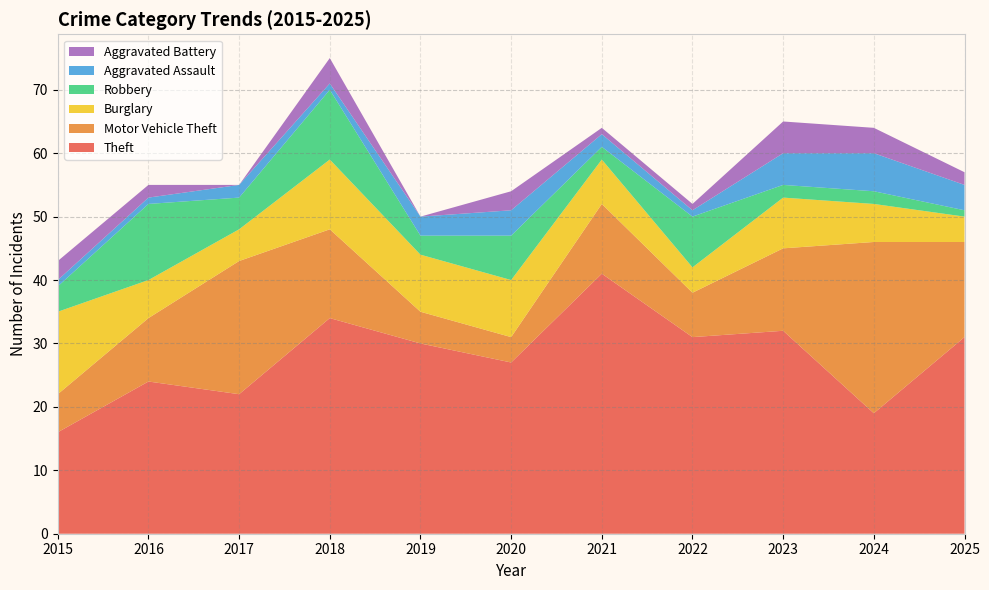

Reading right to left, list all the values displayed in this chart.

Theft: 31	19	32	31	41	27	30	34	22	24	16
Motor Vehicle Theft: 15	27	13	7	11	4	5	14	21	10	6
Burglary: 4	6	8	4	7	9	9	11	5	6	13
Robbery: 1	2	2	8	2	7	3	11	5	12	4
Aggravated Assault: 4	6	5	1	2	4	3	1	2	1	1
Aggravated Battery: 2	4	5	1	1	3	0	4	0	2	3